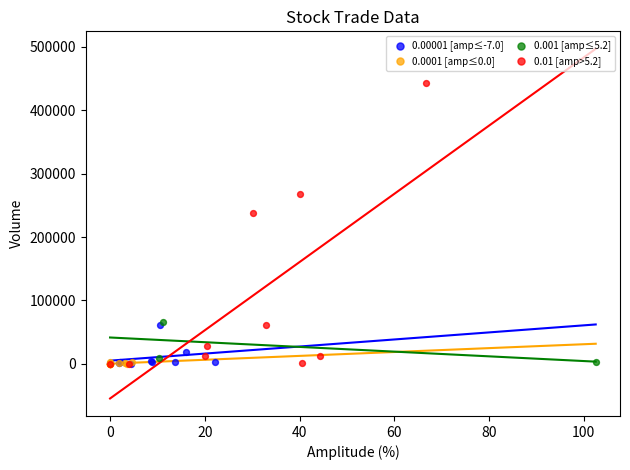

Which series contains the highest Y value?

0.01 [amp>5.2]